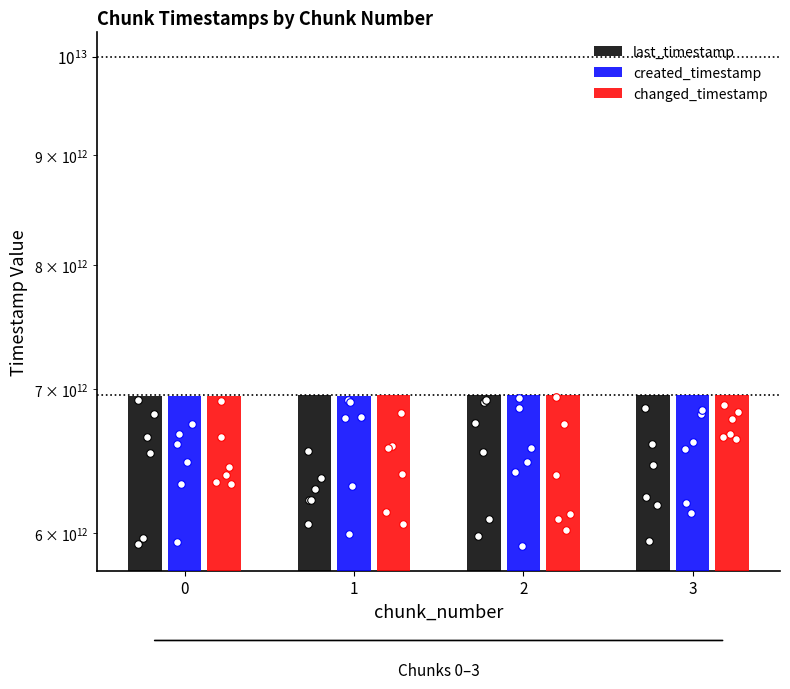

At which category is the sum across all series the highest?

3